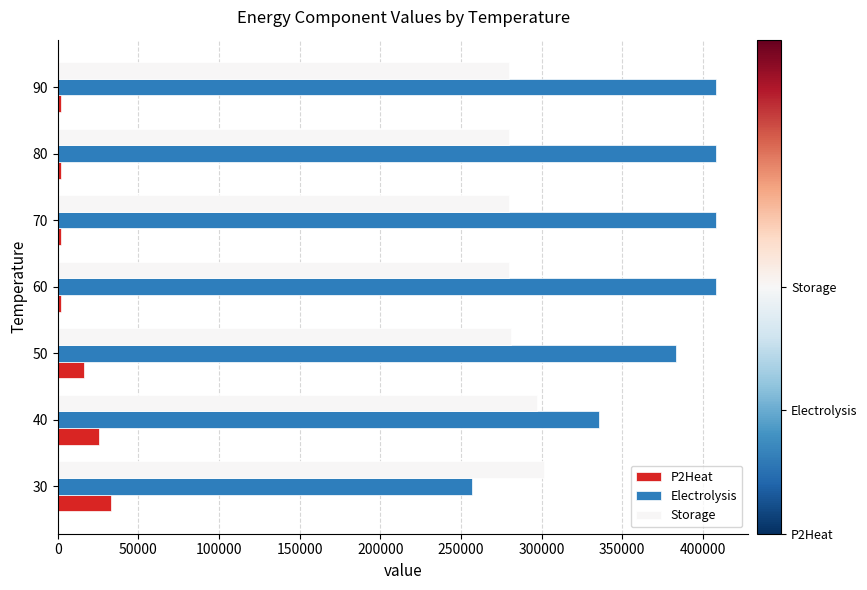

What is the sum of all P2Heat values?

82436.3